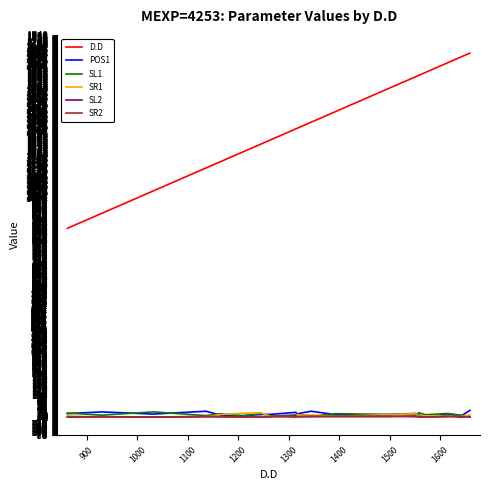

What is the greatest value displayed?

1659